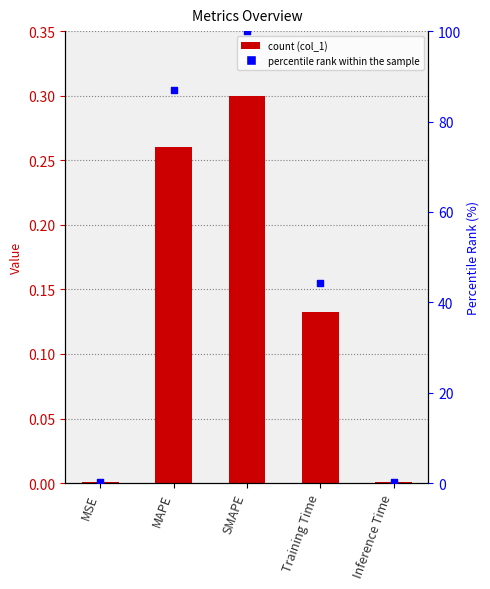

What is the total value across all series at Training Time?

44.3